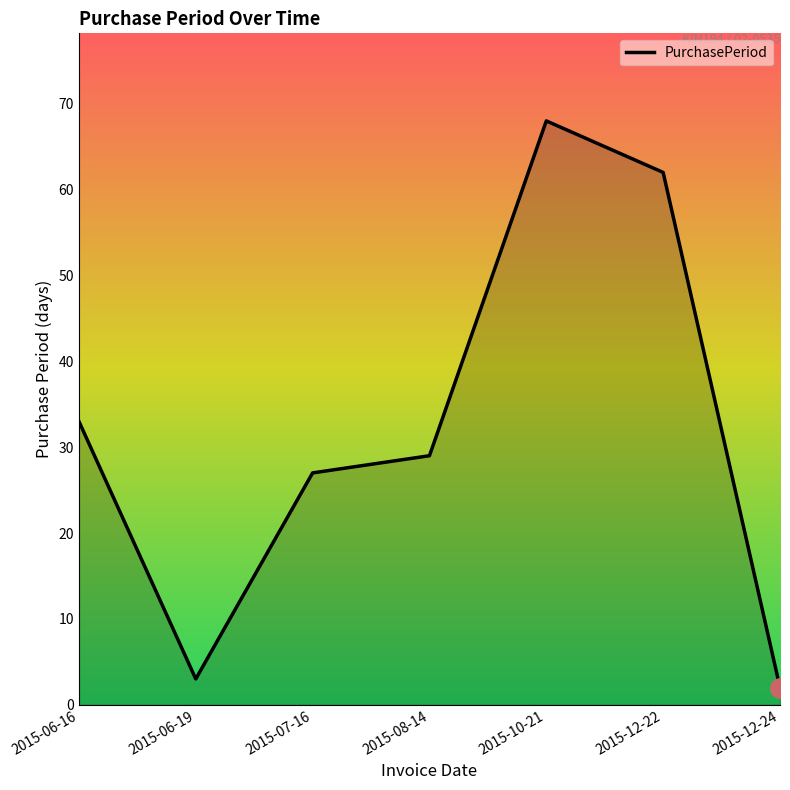

True or false: there are more than 0 points higher than both neighbors.

True